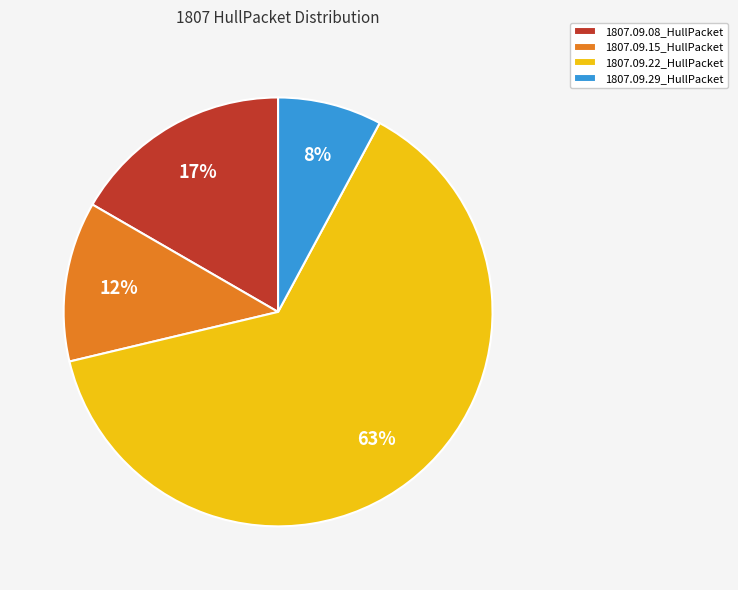

Combined, do 1807.09.08_HullPacket and 1807.09.22_HullPacket account for over 50%?

Yes